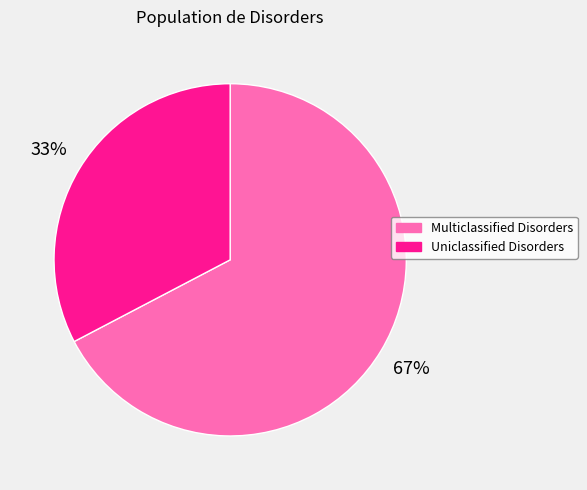

Rank the categories by value from lowest to highest.

Uniclassified Disorders, Multiclassified Disorders